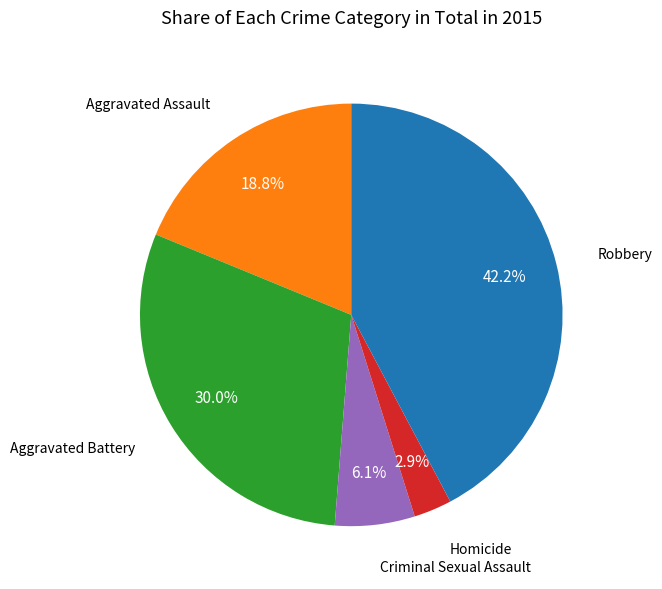

How much of the chart is everything except Robbery?

57.8%